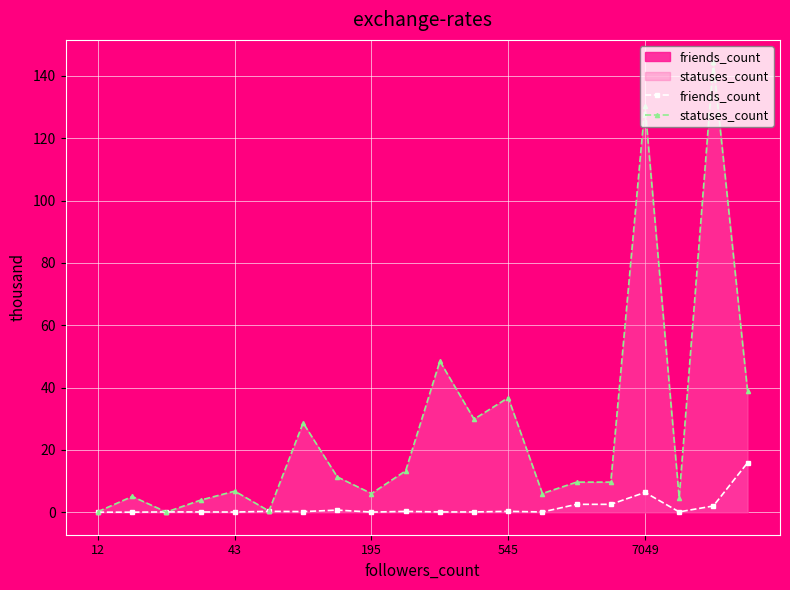

How many lines are shown in the chart?

2